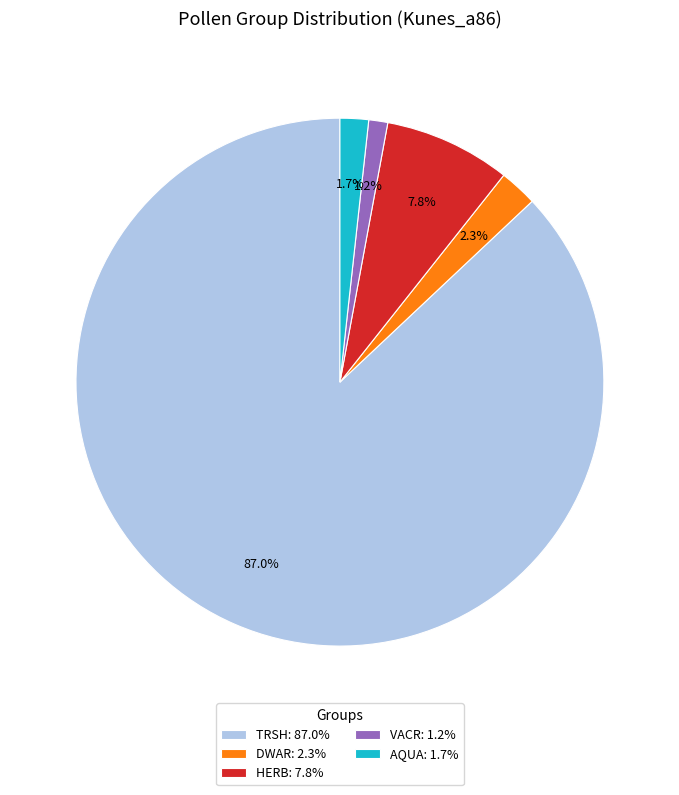

What is the largest slice in the pie chart?

TRSH